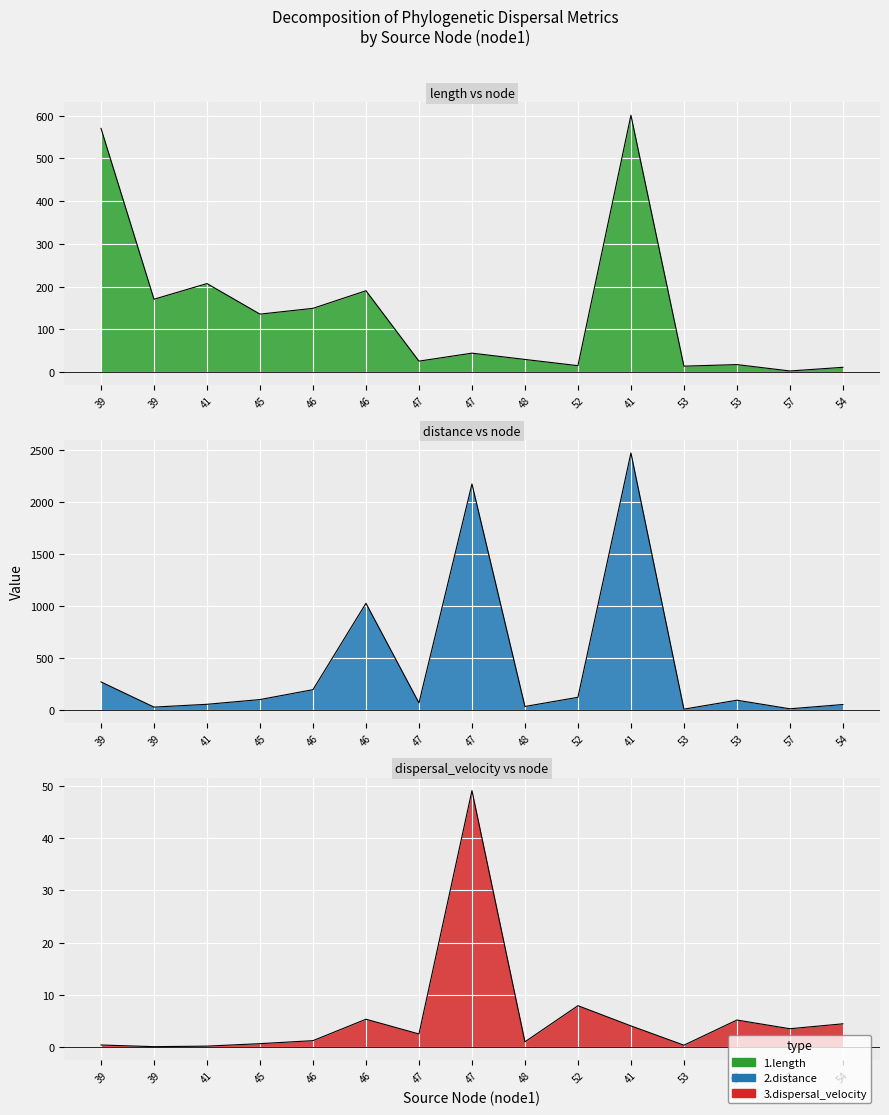

Reading right to left, extract all data points from this chart.

length: 11.2	2.7	17.6	13.9	600.7	15.1	29.6	44.4	25.7	190.3	149.2	135.6	207.1	170.4	570.0
distance: 50.8	9.5	92.3	6.1	2475.2	120.4	31.9	2176.2	66.2	1026.4	193.9	98.6	52.9	26.0	268.6
dispersal_velocity: 4.5	3.6	5.2	0.4	4.1	8.0	1.1	49.1	2.6	5.4	1.3	0.7	0.3	0.2	0.5